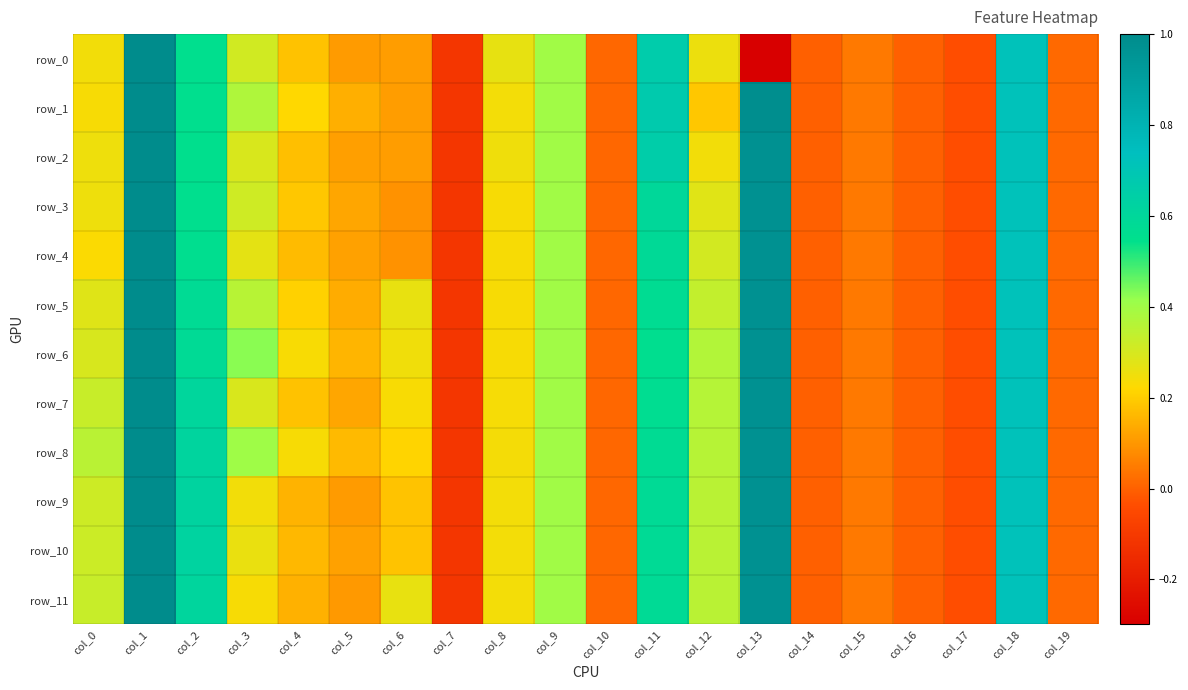

Which category has the lowest value across all series?

col_13